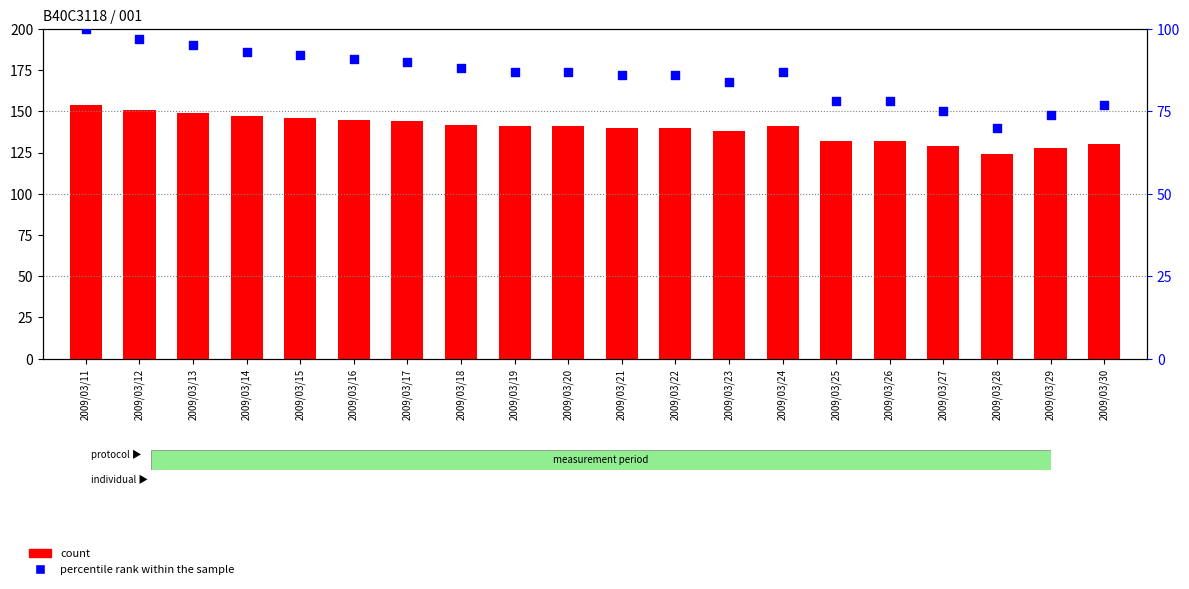

Which series has the largest Y range (max minus min)?

count